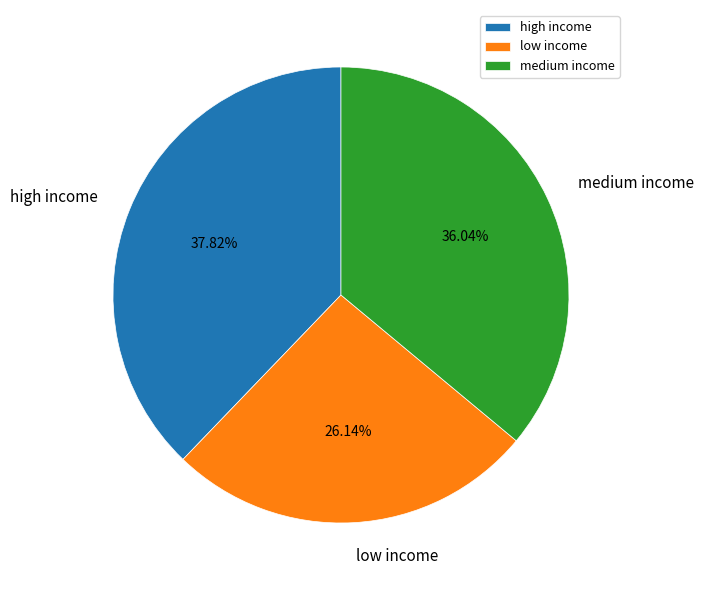

How many segments does this pie chart have?

3